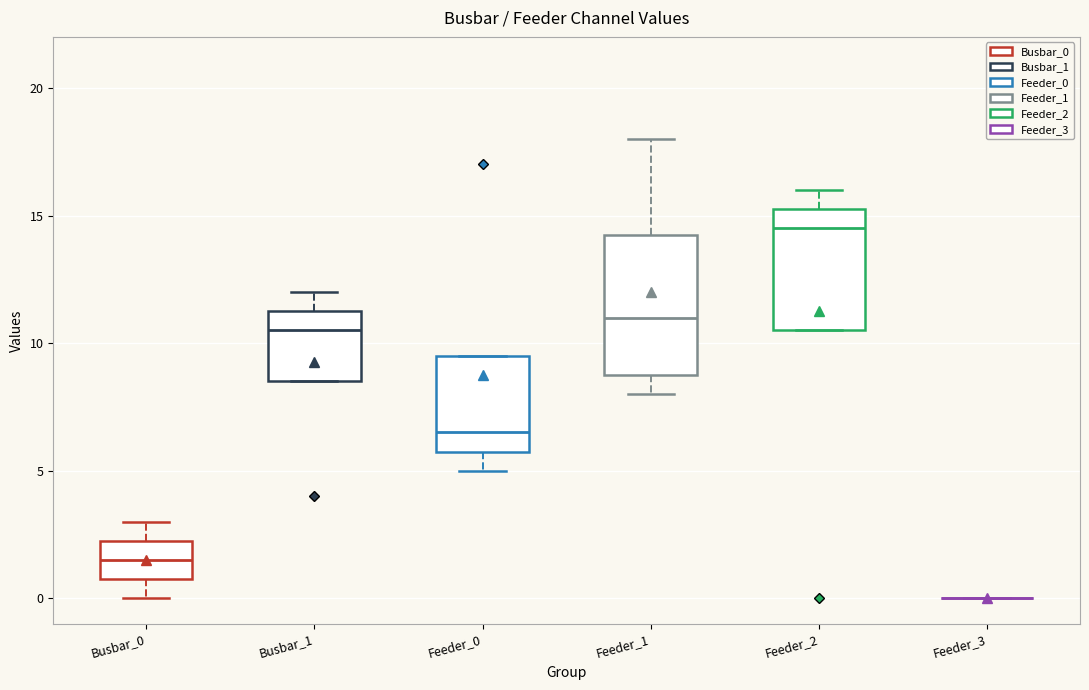

Where does the upper whisker of the box for Feeder_1 end on the y-axis? The values are not printed on the chart, so give them approximately, as read against the axis.

18.0